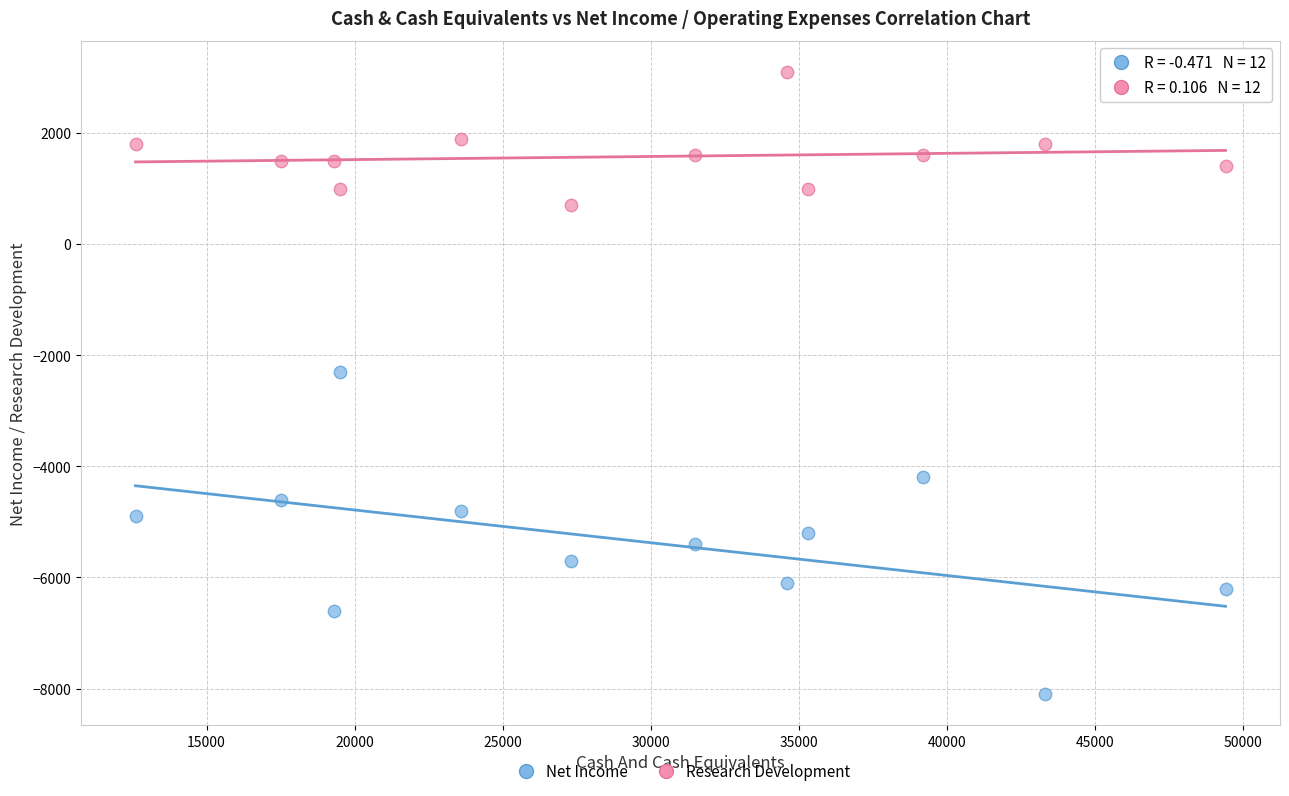

Across all series, what Y value is closest to -2500?

-2300